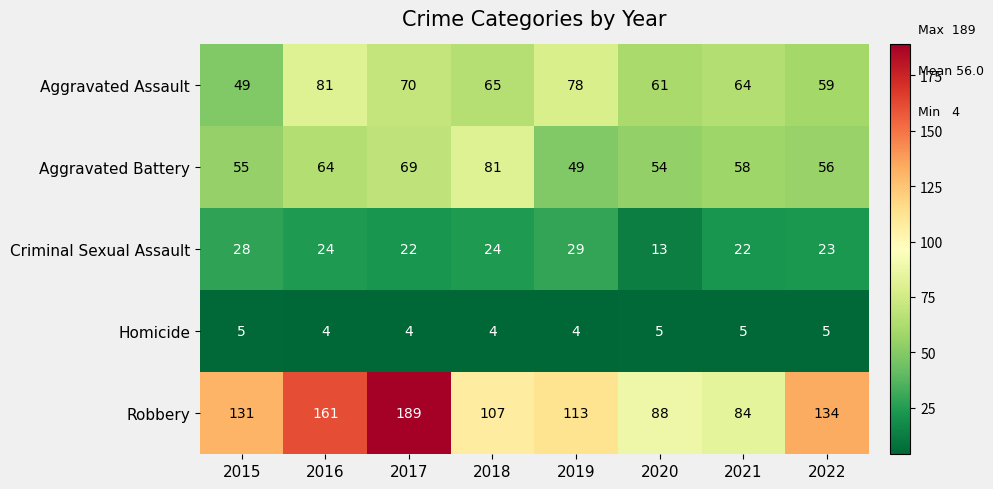

What is the greatest value displayed?

189